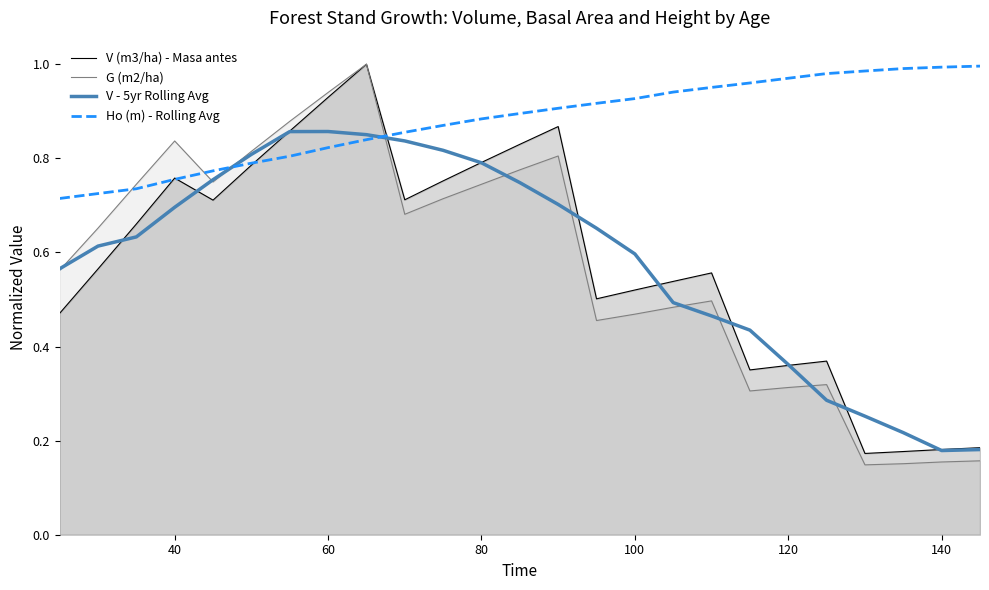

Which series has the widest spread of values?

G (m2/ha)